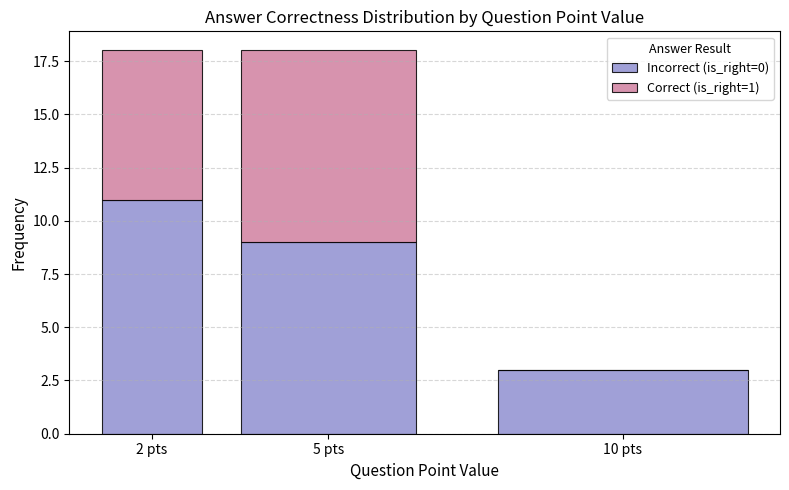

Reading left to right, what are the values for Incorrect (is_right=0)?

2 pts=11	5 pts=9	10 pts=3